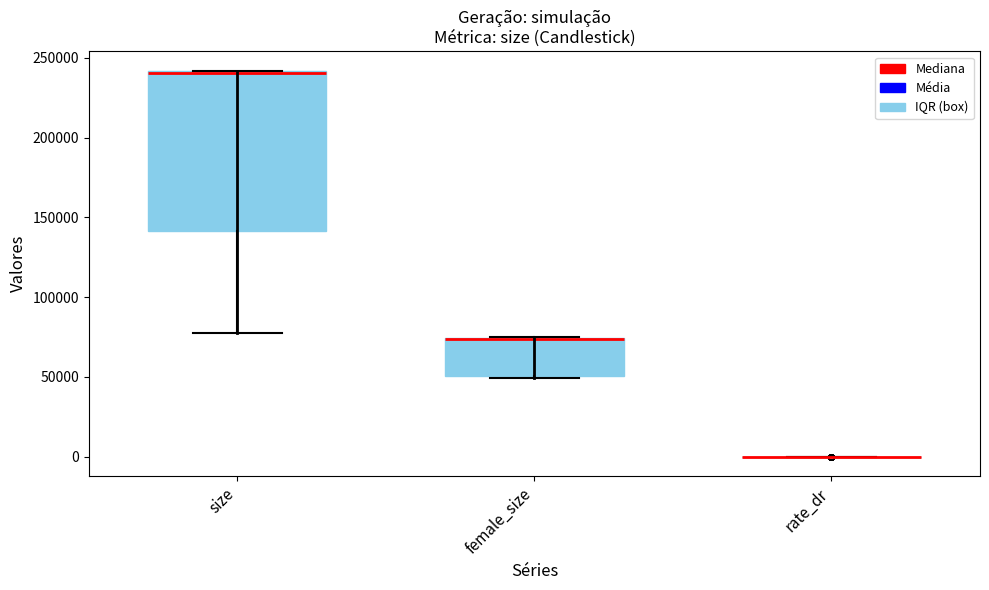

Where is the lower edge of the box for female_size on the y-axis? The values are not printed on the chart, so give them approximately, as read against the axis.

50000